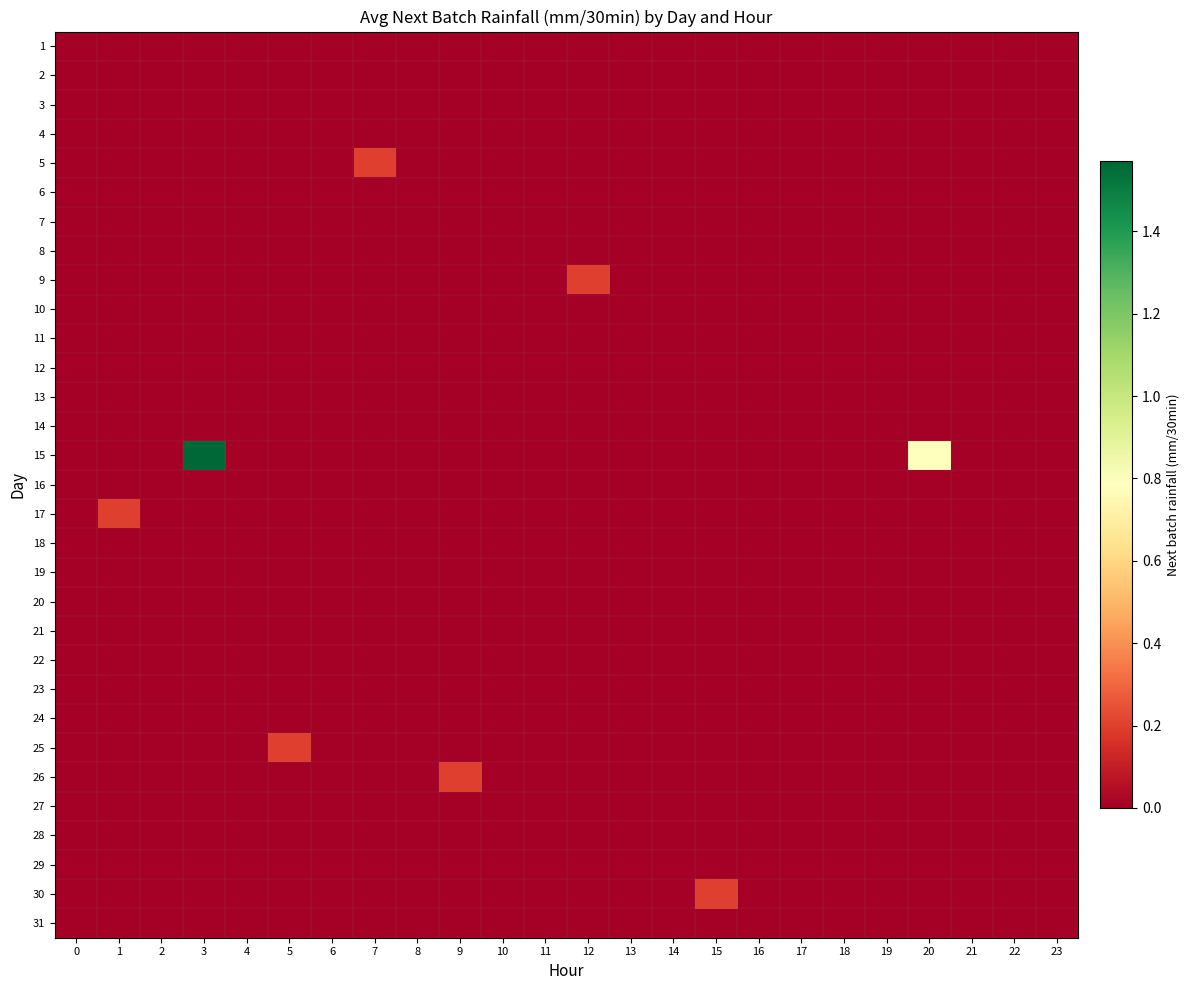

How many categories are shown in the chart?

24